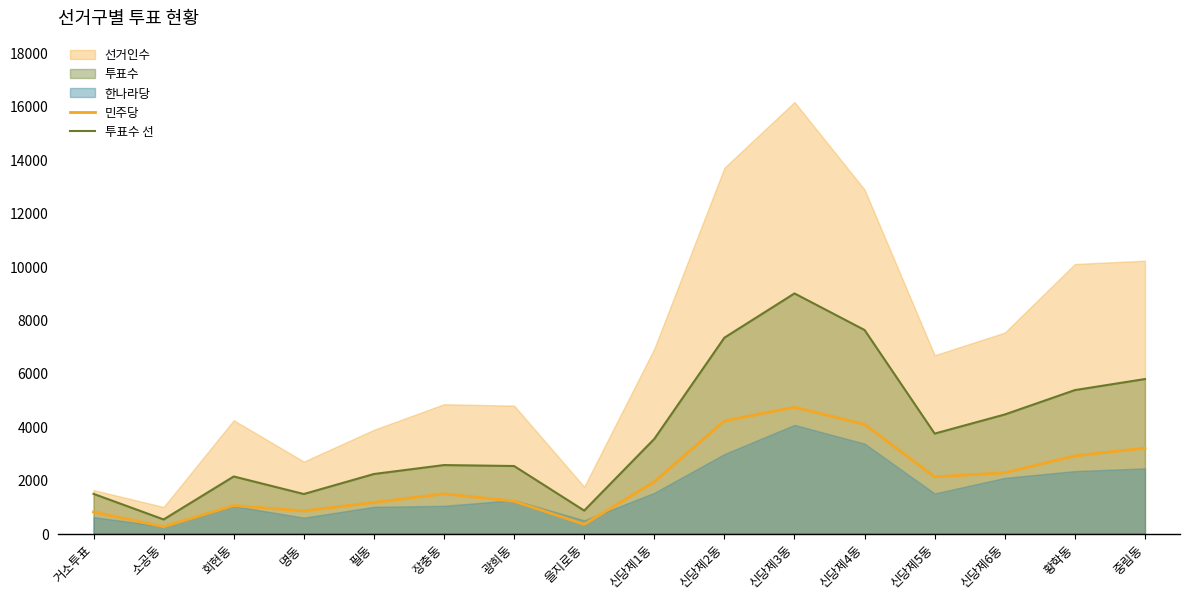

What is the value of the 민주당 point at the 5th from the left?

1166